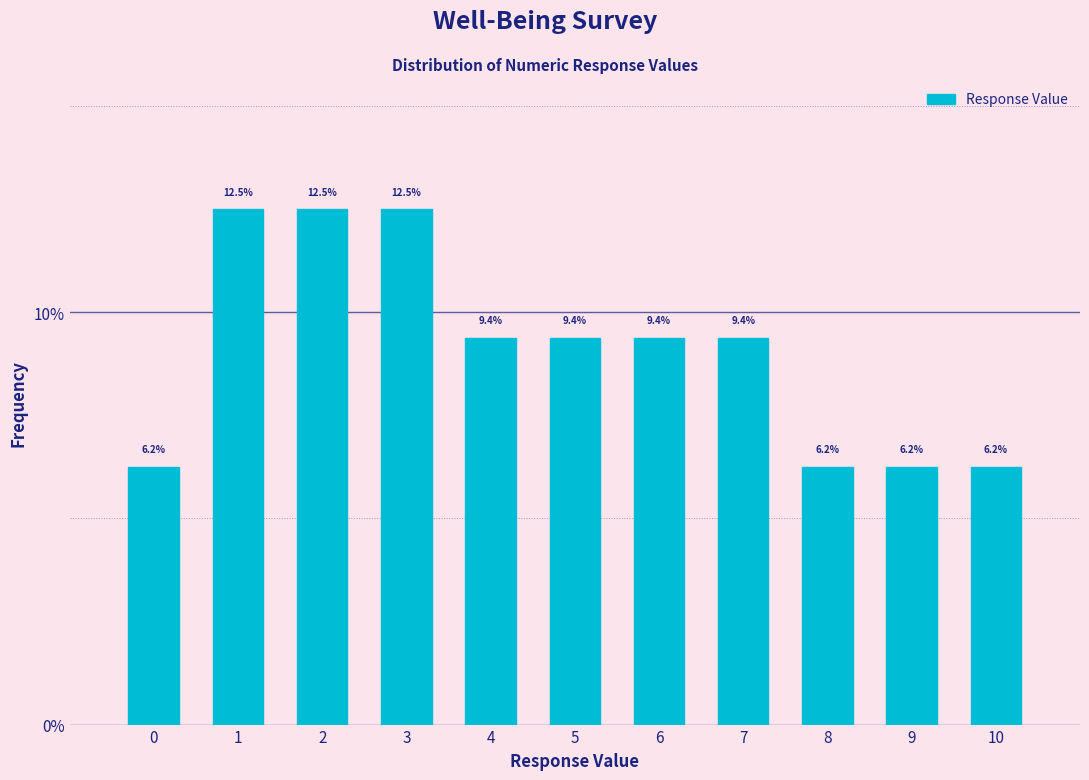

How tall is the bar that spans 1.5 to 2.5 on the x-axis?

12.5